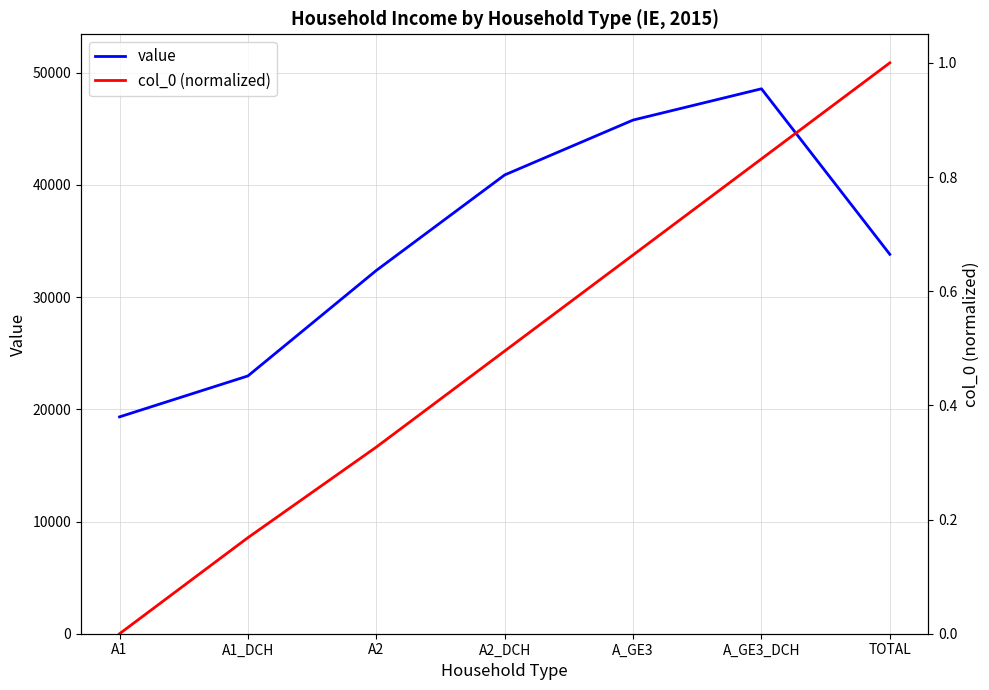

At how many categories does at least one series exceed 29375?

5